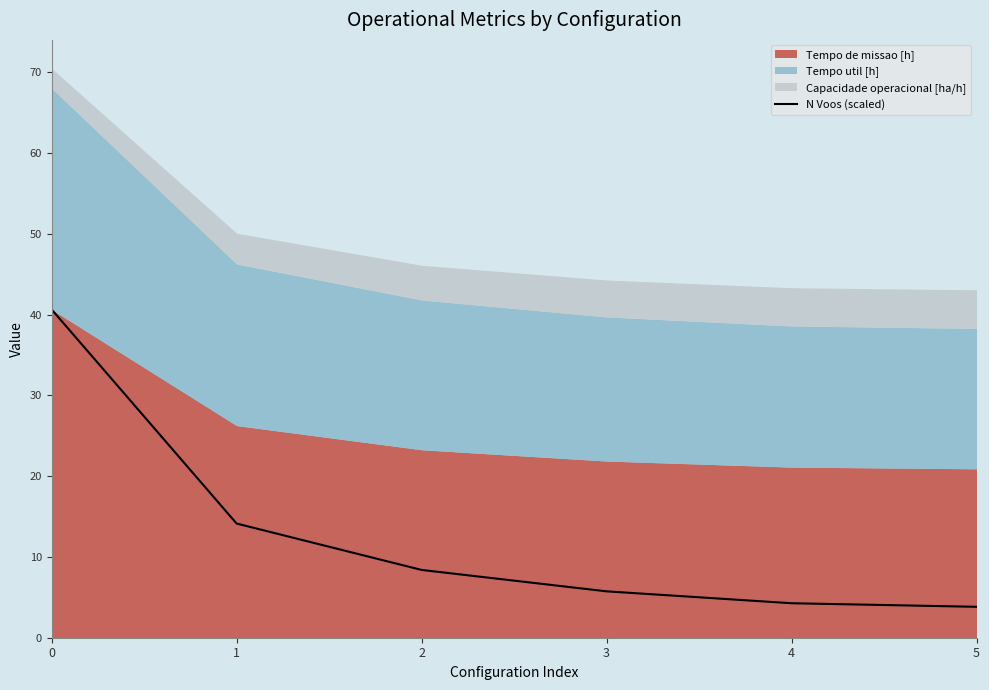

What is the minimum value shown in the chart?

3.8